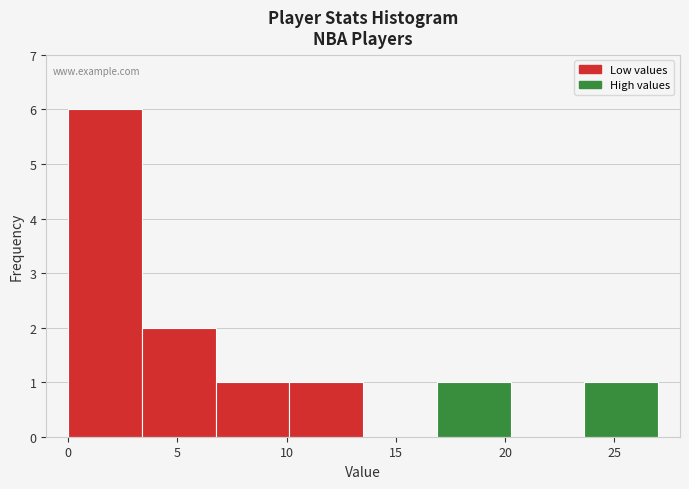

Reading left to right, transcribe this chart: for each bar, give the range it covers on the x-axis and its height. Neither the bar edges nor the heights are printed on the chart, so give them approximately, as read against the axes.

0.0 to 3.5: 6
3.5 to 7.0: 2
7.0 to 10.0: 1
10.0 to 13.5: 1
13.5 to 17.0: 0
17.0 to 20.5: 1
20.5 to 23.5: 0
23.5 to 27.0: 1